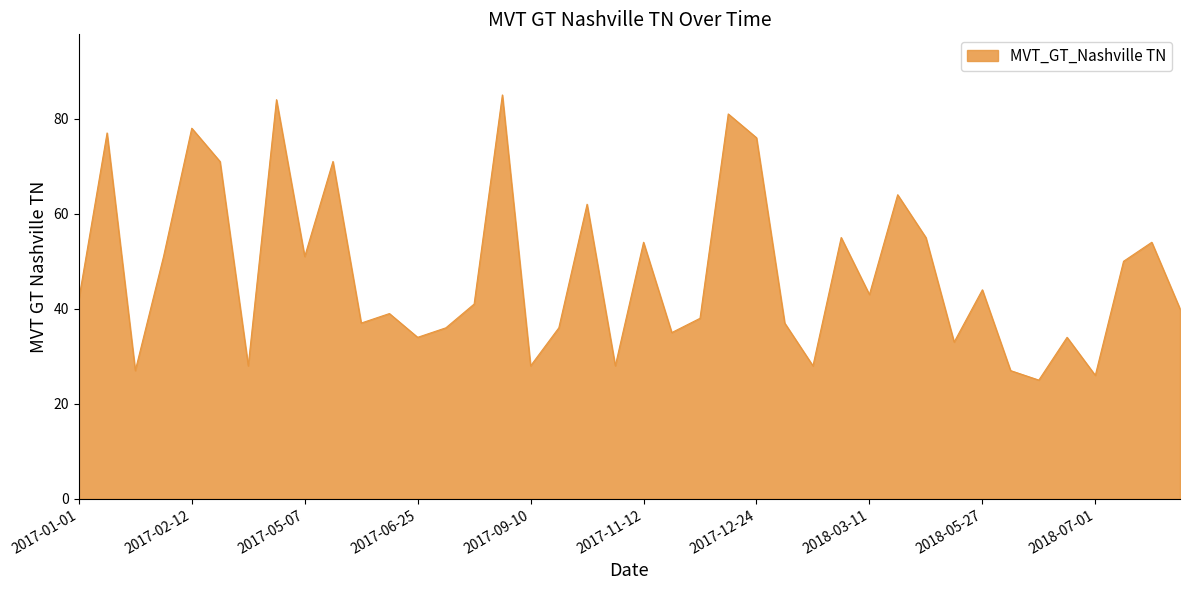

What is the difference between the maximum and minimum values?

60